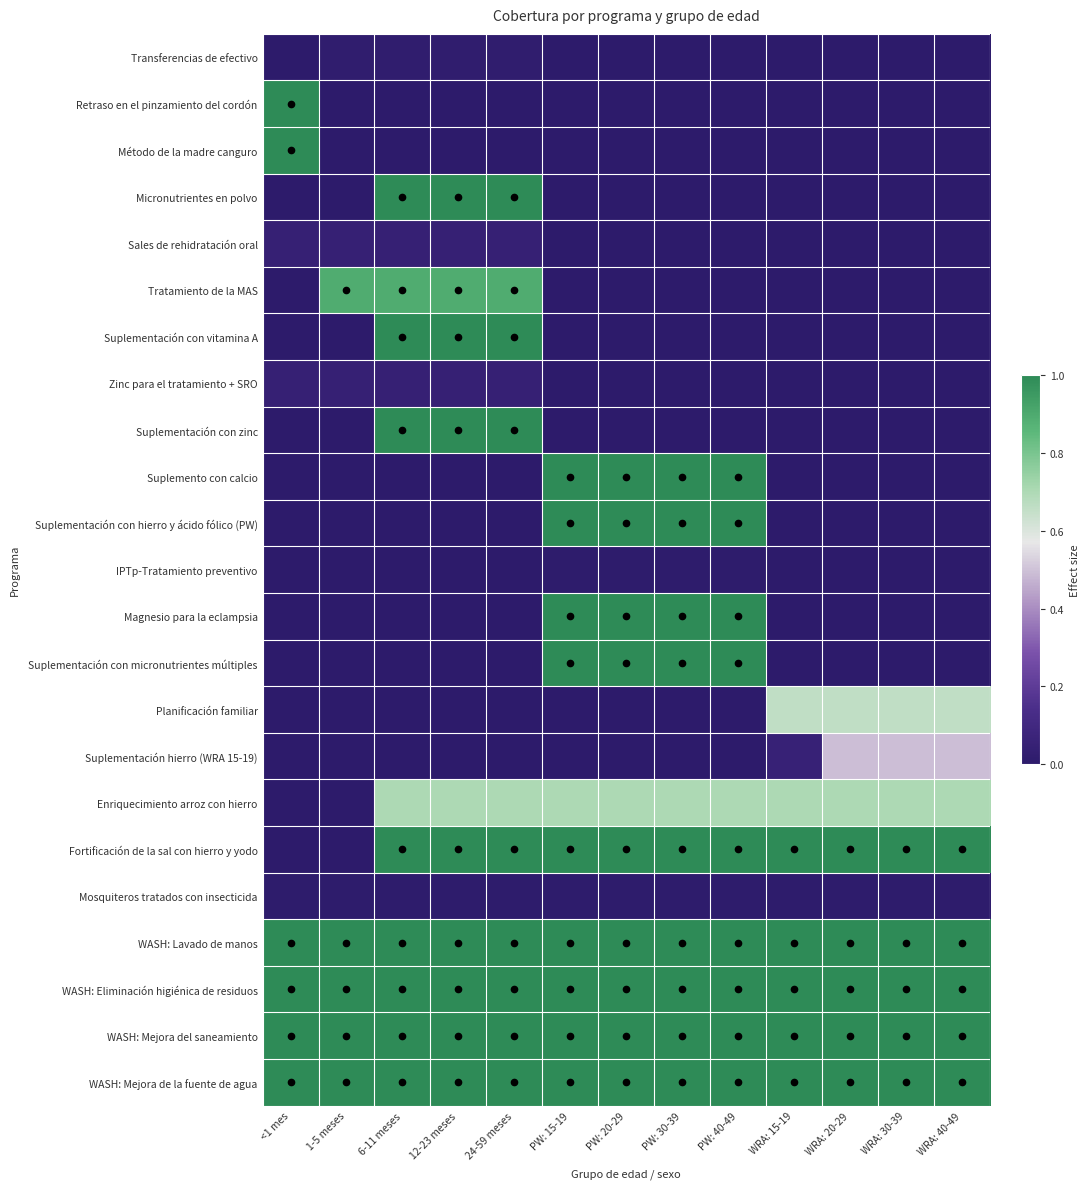

Reading right to left, extract all data points from this chart.

Transferencias de efectivo: WRA: 40-49=0.0	WRA: 30-39=0.0	WRA: 20-29=0.0	WRA: 15-19=0.0	PW: 40-49=0.0	PW: 30-39=0.0	PW: 20-29=0.0	PW: 15-19=0.0	24-59 meses=0.0	12-23 meses=0.0	6-11 meses=0.0	1-5 meses=0.0	<1 mes=0.0
Retraso en el pinzamiento del cordón: WRA: 40-49=0.0	WRA: 30-39=0.0	WRA: 20-29=0.0	WRA: 15-19=0.0	PW: 40-49=0.0	PW: 30-39=0.0	PW: 20-29=0.0	PW: 15-19=0.0	24-59 meses=0.0	12-23 meses=0.0	6-11 meses=0.0	1-5 meses=0.0	<1 mes=1.0
Método de la madre canguro: WRA: 40-49=0.0	WRA: 30-39=0.0	WRA: 20-29=0.0	WRA: 15-19=0.0	PW: 40-49=0.0	PW: 30-39=0.0	PW: 20-29=0.0	PW: 15-19=0.0	24-59 meses=0.0	12-23 meses=0.0	6-11 meses=0.0	1-5 meses=0.0	<1 mes=1.0
Micronutrientes en polvo: WRA: 40-49=0.0	WRA: 30-39=0.0	WRA: 20-29=0.0	WRA: 15-19=0.0	PW: 40-49=0.0	PW: 30-39=0.0	PW: 20-29=0.0	PW: 15-19=0.0	24-59 meses=1.0	12-23 meses=1.0	6-11 meses=1.0	1-5 meses=0.0	<1 mes=0.0
Sales de rehidratación oral: WRA: 40-49=0.0	WRA: 30-39=0.0	WRA: 20-29=0.0	WRA: 15-19=0.0	PW: 40-49=0.0	PW: 30-39=0.0	PW: 20-29=0.0	PW: 15-19=0.0	24-59 meses=0.0	12-23 meses=0.0	6-11 meses=0.0	1-5 meses=0.0	<1 mes=0.0
Tratamiento de la MAS: WRA: 40-49=0.0	WRA: 30-39=0.0	WRA: 20-29=0.0	WRA: 15-19=0.0	PW: 40-49=0.0	PW: 30-39=0.0	PW: 20-29=0.0	PW: 15-19=0.0	24-59 meses=0.9	12-23 meses=0.9	6-11 meses=0.9	1-5 meses=0.9	<1 mes=0.0
Suplementación con vitamina A: WRA: 40-49=0.0	WRA: 30-39=0.0	WRA: 20-29=0.0	WRA: 15-19=0.0	PW: 40-49=0.0	PW: 30-39=0.0	PW: 20-29=0.0	PW: 15-19=0.0	24-59 meses=1.0	12-23 meses=1.0	6-11 meses=1.0	1-5 meses=0.0	<1 mes=0.0
Zinc para el tratamiento + SRO: WRA: 40-49=0.0	WRA: 30-39=0.0	WRA: 20-29=0.0	WRA: 15-19=0.0	PW: 40-49=0.0	PW: 30-39=0.0	PW: 20-29=0.0	PW: 15-19=0.0	24-59 meses=0.0	12-23 meses=0.0	6-11 meses=0.0	1-5 meses=0.0	<1 mes=0.0
Suplementación con zinc: WRA: 40-49=0.0	WRA: 30-39=0.0	WRA: 20-29=0.0	WRA: 15-19=0.0	PW: 40-49=0.0	PW: 30-39=0.0	PW: 20-29=0.0	PW: 15-19=0.0	24-59 meses=1.0	12-23 meses=1.0	6-11 meses=1.0	1-5 meses=0.0	<1 mes=0.0
Suplemento con calcio: WRA: 40-49=0.0	WRA: 30-39=0.0	WRA: 20-29=0.0	WRA: 15-19=0.0	PW: 40-49=1.0	PW: 30-39=1.0	PW: 20-29=1.0	PW: 15-19=1.0	24-59 meses=0.0	12-23 meses=0.0	6-11 meses=0.0	1-5 meses=0.0	<1 mes=0.0
Suplementación con hierro y ácido fólico (PW): WRA: 40-49=0.0	WRA: 30-39=0.0	WRA: 20-29=0.0	WRA: 15-19=0.0	PW: 40-49=1.0	PW: 30-39=1.0	PW: 20-29=1.0	PW: 15-19=1.0	24-59 meses=0.0	12-23 meses=0.0	6-11 meses=0.0	1-5 meses=0.0	<1 mes=0.0
IPTp-Tratamiento preventivo: WRA: 40-49=0.0	WRA: 30-39=0.0	WRA: 20-29=0.0	WRA: 15-19=0.0	PW: 40-49=0.0	PW: 30-39=0.0	PW: 20-29=0.0	PW: 15-19=0.0	24-59 meses=0.0	12-23 meses=0.0	6-11 meses=0.0	1-5 meses=0.0	<1 mes=0.0
Magnesio para la eclampsia: WRA: 40-49=0.0	WRA: 30-39=0.0	WRA: 20-29=0.0	WRA: 15-19=0.0	PW: 40-49=1.0	PW: 30-39=1.0	PW: 20-29=1.0	PW: 15-19=1.0	24-59 meses=0.0	12-23 meses=0.0	6-11 meses=0.0	1-5 meses=0.0	<1 mes=0.0
Suplementación con micronutrientes múltiples: WRA: 40-49=0.0	WRA: 30-39=0.0	WRA: 20-29=0.0	WRA: 15-19=0.0	PW: 40-49=1.0	PW: 30-39=1.0	PW: 20-29=1.0	PW: 15-19=1.0	24-59 meses=0.0	12-23 meses=0.0	6-11 meses=0.0	1-5 meses=0.0	<1 mes=0.0
Planificación familiar: WRA: 40-49=0.7	WRA: 30-39=0.7	WRA: 20-29=0.7	WRA: 15-19=0.7	PW: 40-49=0.0	PW: 30-39=0.0	PW: 20-29=0.0	PW: 15-19=0.0	24-59 meses=0.0	12-23 meses=0.0	6-11 meses=0.0	1-5 meses=0.0	<1 mes=0.0
Suplementación hierro (WRA 15-19): WRA: 40-49=0.5	WRA: 30-39=0.5	WRA: 20-29=0.5	WRA: 15-19=0.1	PW: 40-49=0.0	PW: 30-39=0.0	PW: 20-29=0.0	PW: 15-19=0.0	24-59 meses=0.0	12-23 meses=0.0	6-11 meses=0.0	1-5 meses=0.0	<1 mes=0.0
Enriquecimiento arroz con hierro: WRA: 40-49=0.7	WRA: 30-39=0.7	WRA: 20-29=0.7	WRA: 15-19=0.7	PW: 40-49=0.7	PW: 30-39=0.7	PW: 20-29=0.7	PW: 15-19=0.7	24-59 meses=0.7	12-23 meses=0.7	6-11 meses=0.7	1-5 meses=0.0	<1 mes=0.0
Fortificación de la sal con hierro y yodo: WRA: 40-49=1.0	WRA: 30-39=1.0	WRA: 20-29=1.0	WRA: 15-19=1.0	PW: 40-49=1.0	PW: 30-39=1.0	PW: 20-29=1.0	PW: 15-19=1.0	24-59 meses=1.0	12-23 meses=1.0	6-11 meses=1.0	1-5 meses=0.0	<1 mes=0.0
Mosquiteros tratados con insecticida: WRA: 40-49=0.0	WRA: 30-39=0.0	WRA: 20-29=0.0	WRA: 15-19=0.0	PW: 40-49=0.0	PW: 30-39=0.0	PW: 20-29=0.0	PW: 15-19=0.0	24-59 meses=0.0	12-23 meses=0.0	6-11 meses=0.0	1-5 meses=0.0	<1 mes=0.0
WASH: Lavado de manos: WRA: 40-49=1.0	WRA: 30-39=1.0	WRA: 20-29=1.0	WRA: 15-19=1.0	PW: 40-49=1.0	PW: 30-39=1.0	PW: 20-29=1.0	PW: 15-19=1.0	24-59 meses=1.0	12-23 meses=1.0	6-11 meses=1.0	1-5 meses=1.0	<1 mes=1.0
WASH: Eliminación higiénica de residuos: WRA: 40-49=1.0	WRA: 30-39=1.0	WRA: 20-29=1.0	WRA: 15-19=1.0	PW: 40-49=1.0	PW: 30-39=1.0	PW: 20-29=1.0	PW: 15-19=1.0	24-59 meses=1.0	12-23 meses=1.0	6-11 meses=1.0	1-5 meses=1.0	<1 mes=1.0
WASH: Mejora del saneamiento: WRA: 40-49=1.0	WRA: 30-39=1.0	WRA: 20-29=1.0	WRA: 15-19=1.0	PW: 40-49=1.0	PW: 30-39=1.0	PW: 20-29=1.0	PW: 15-19=1.0	24-59 meses=1.0	12-23 meses=1.0	6-11 meses=1.0	1-5 meses=1.0	<1 mes=1.0
WASH: Mejora de la fuente de agua: WRA: 40-49=1.0	WRA: 30-39=1.0	WRA: 20-29=1.0	WRA: 15-19=1.0	PW: 40-49=1.0	PW: 30-39=1.0	PW: 20-29=1.0	PW: 15-19=1.0	24-59 meses=1.0	12-23 meses=1.0	6-11 meses=1.0	1-5 meses=1.0	<1 mes=1.0